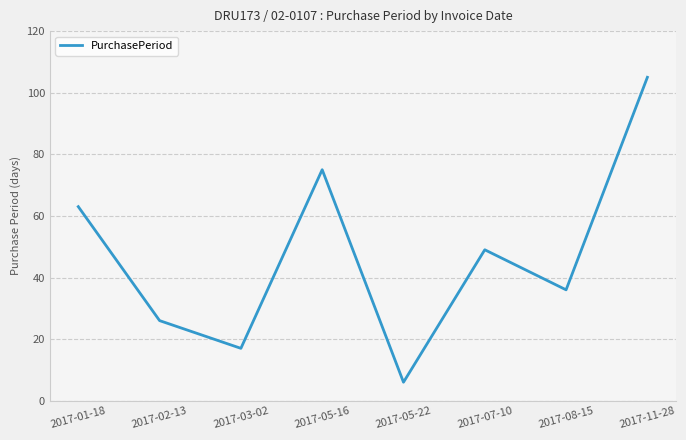

What is the difference between the values at 2017-05-22 and 2017-11-28?

99